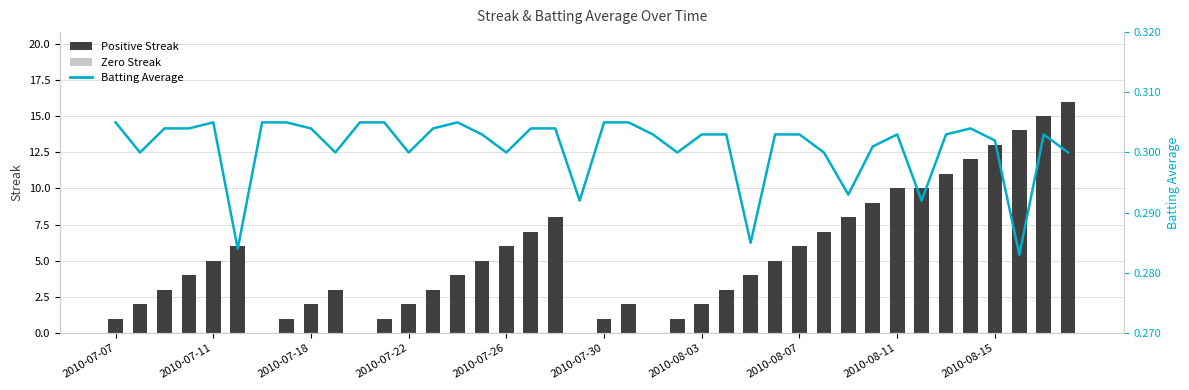

What is the value of the Batting Average bar at the 36th from the left?

0.3